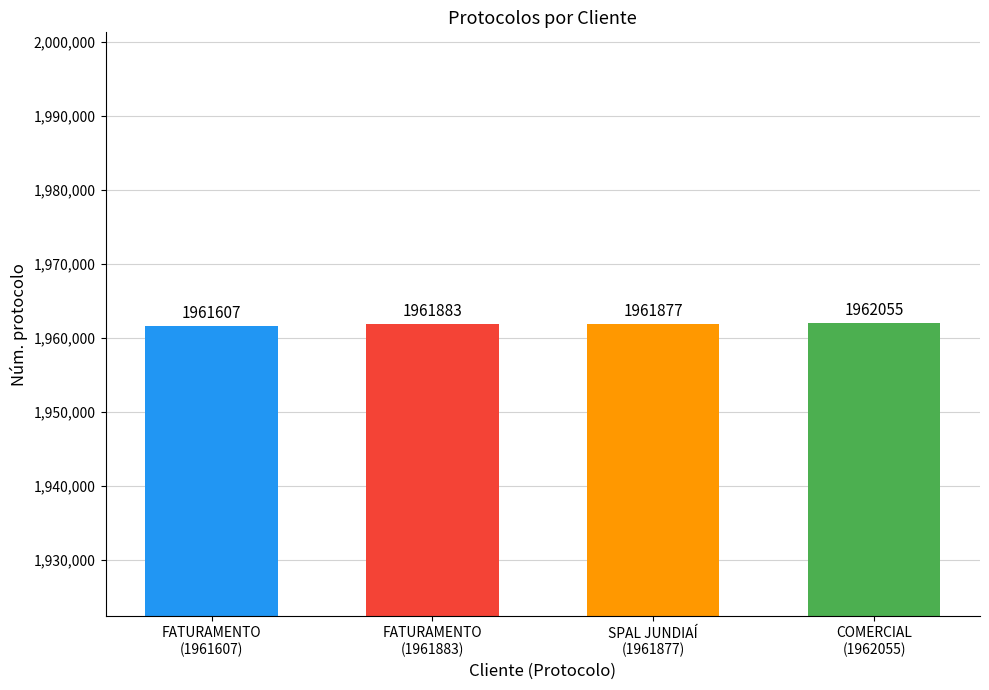

Reading right to left, what are all the values shown in this chart?

COMERCIAL
(1962055)=1962055	SPAL JUNDIAÍ
(1961877)=1961877	FATURAMENTO
(1961883)=1961883	FATURAMENTO
(1961607)=1961607